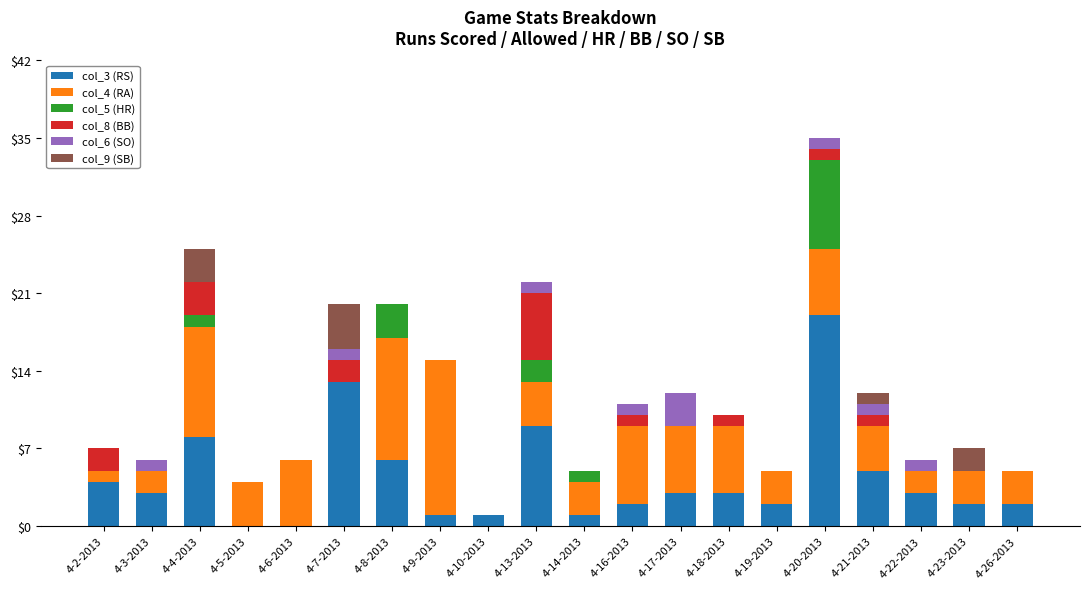

True or false: col_3 (RS) has a value of 1 at 4-9-2013.

True